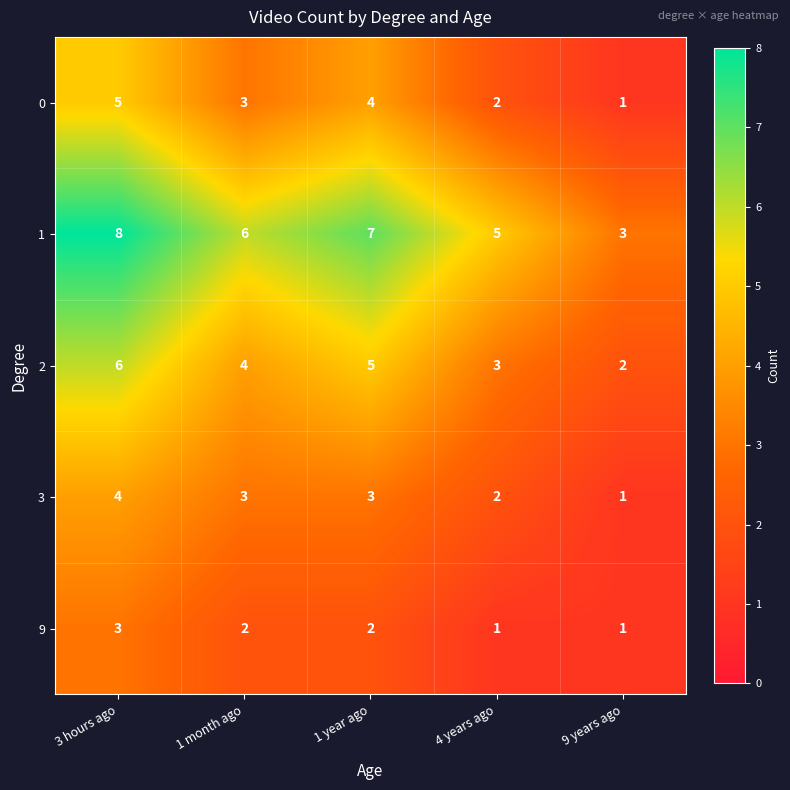

True or false: 2 has a value of 2 at 1 month ago.

False